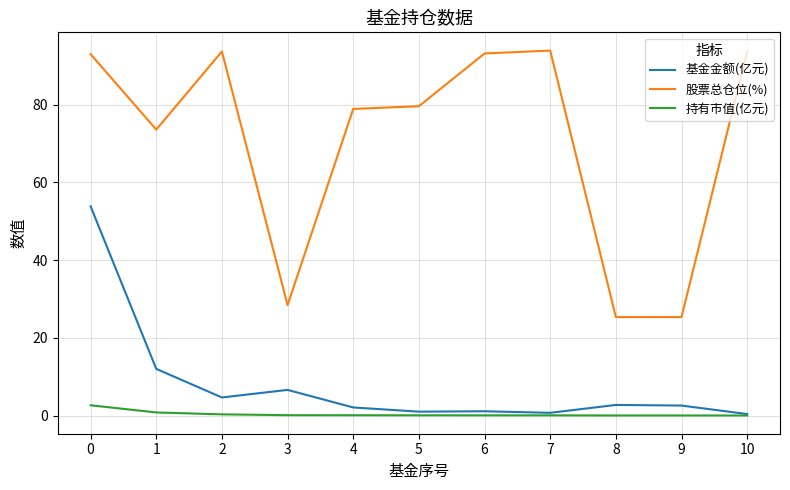

What is the sum of the 基金金额(亿元) values at 7 and 2?

5.4